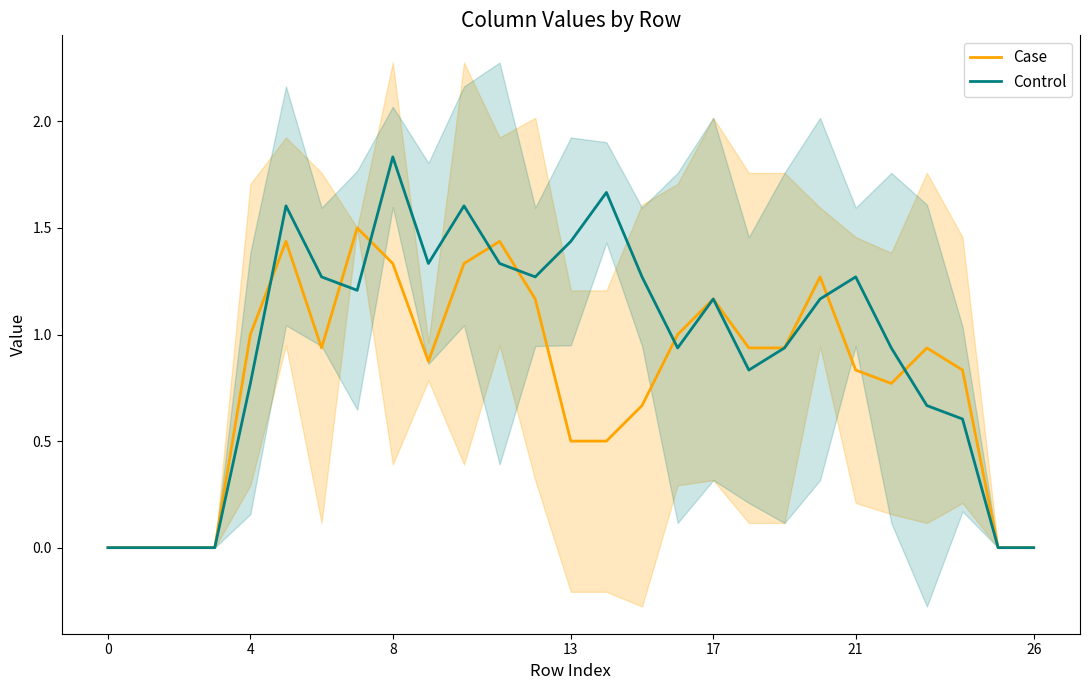

How many distinct data groups are displayed?

2